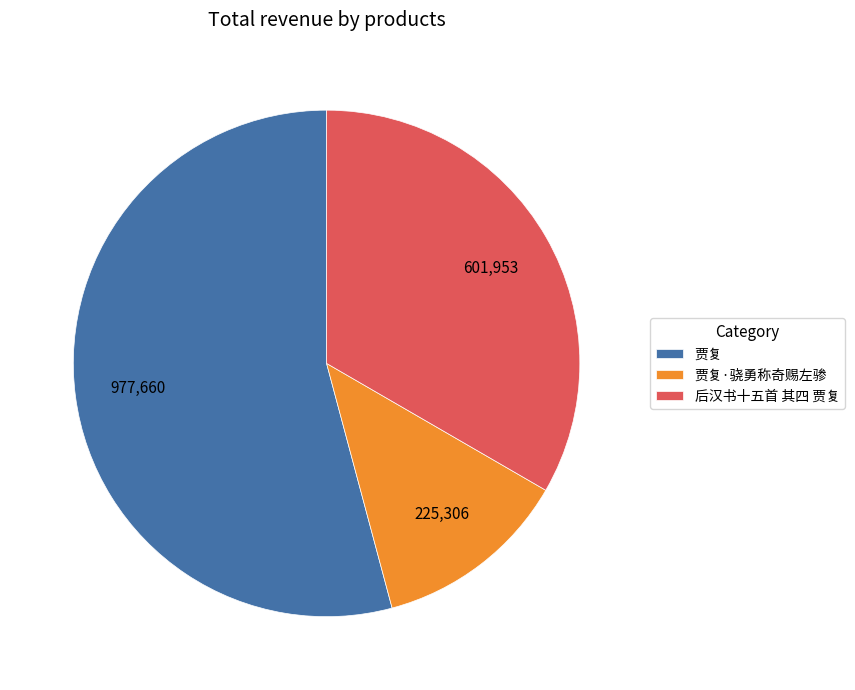

How many slices are in this pie chart?

3